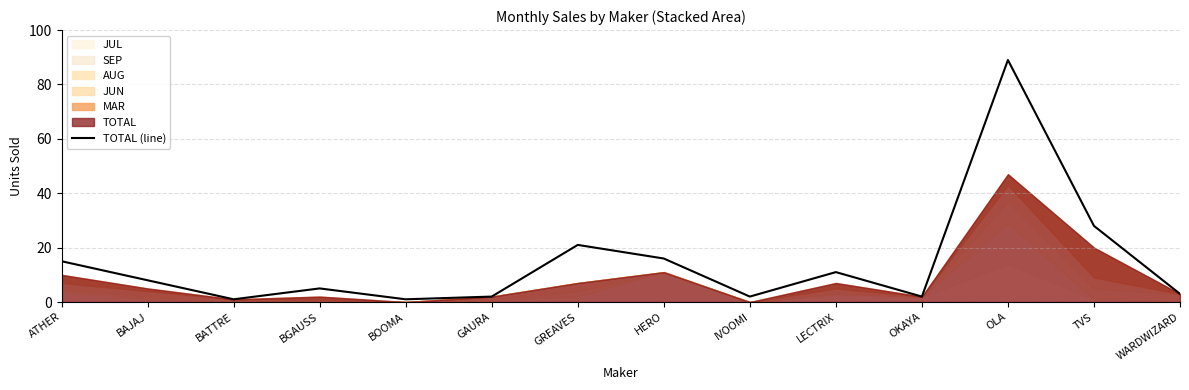

Approximately how many times larger is the value at HERO compared to OKAYA?

8.0